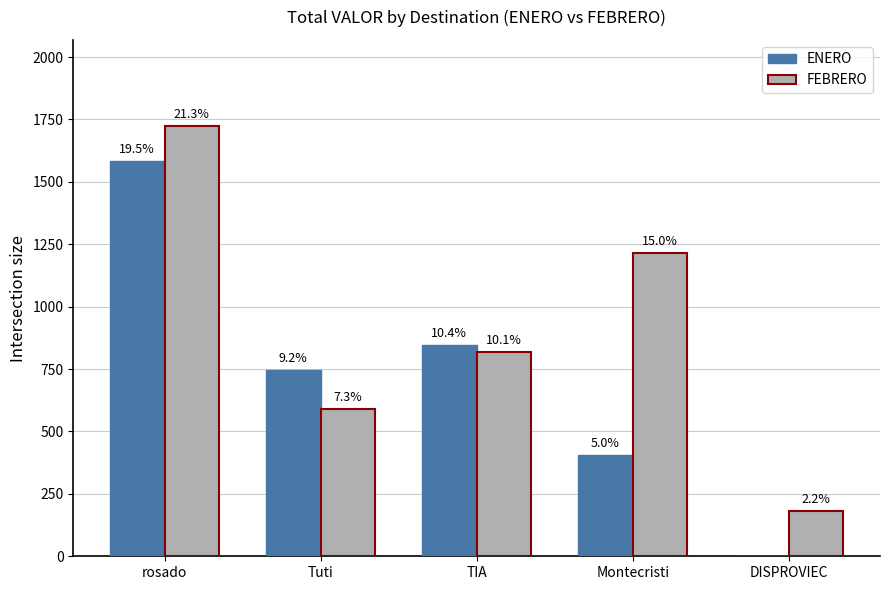

At which label does ENERO first exceed 747?

rosado